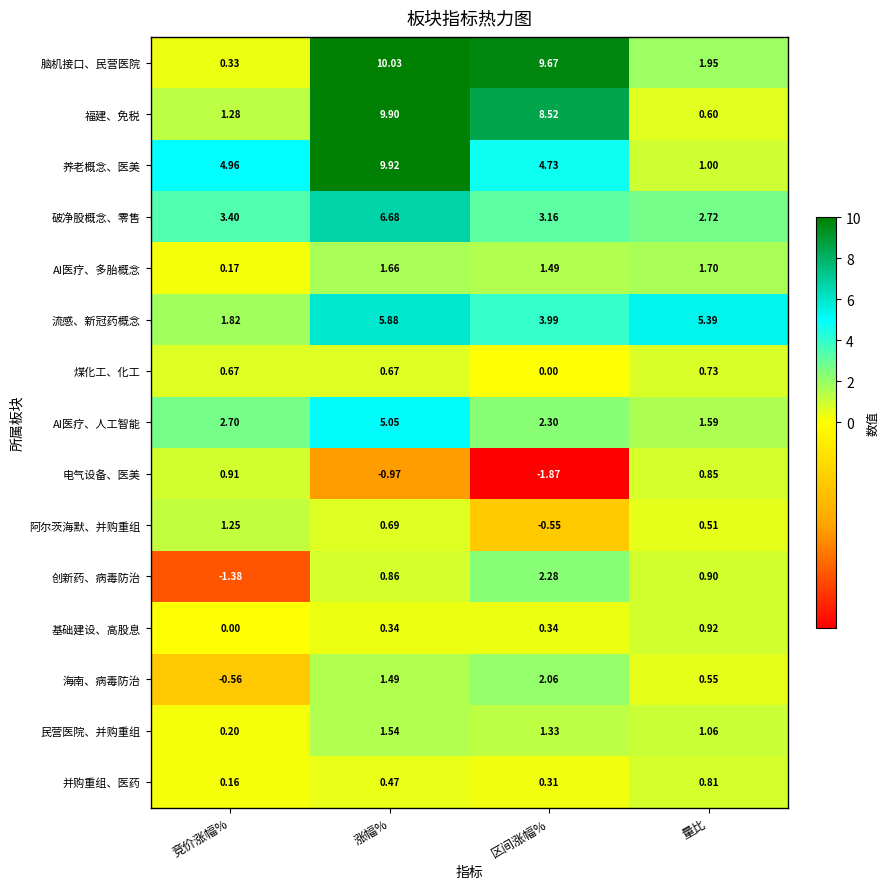

At 竞价涨幅%, list the series in order from largest to smallest.

养老概念、医美, 破净股概念、零售, AI医疗、人工智能, 流感、新冠药概念, 福建、免税, 阿尔茨海默、并购重组, 电气设备、医美, 煤化工、化工, 脑机接口、民营医院, 民营医院、并购重组, AI医疗、多胎概念, 并购重组、医药, 基础建设、高股息, 海南、病毒防治, 创新药、病毒防治